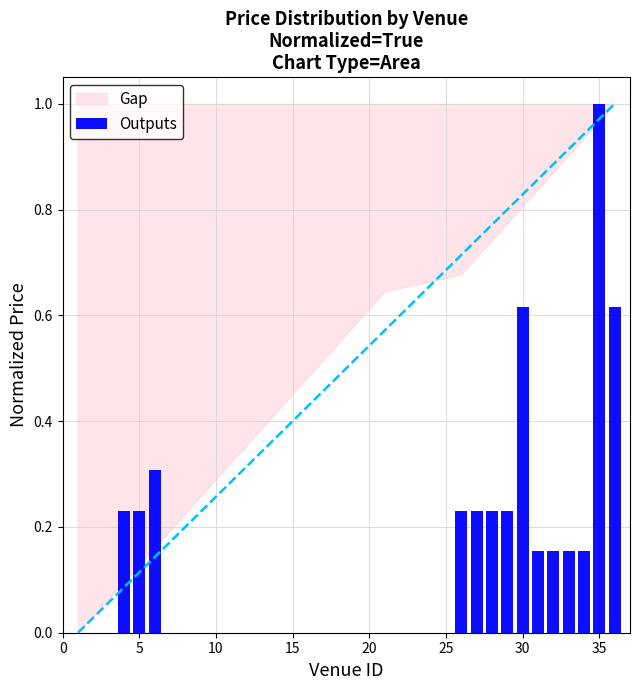

What is the sum of all values?

4.5